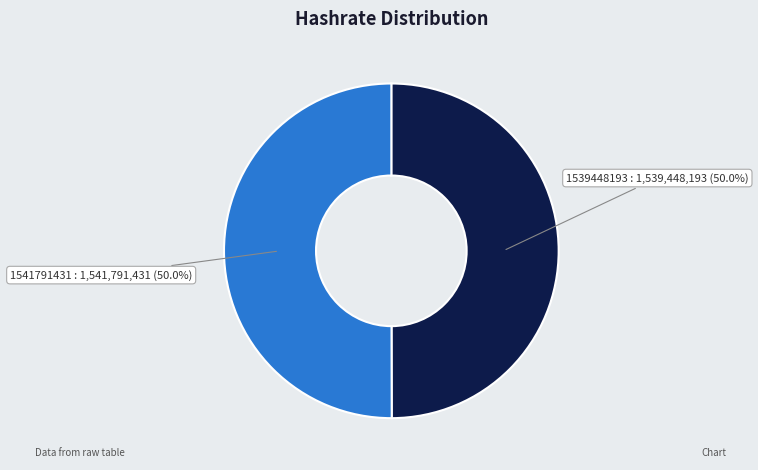

Approximately how many times larger is the value at 1539448193 compared to 1541791431?

1.0